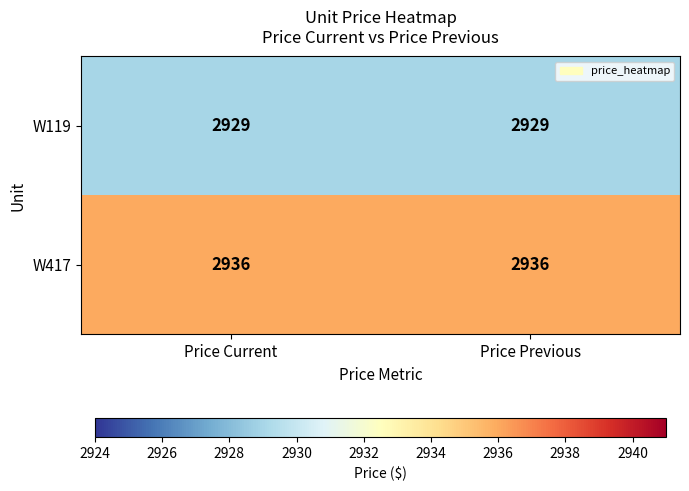

What is the sum of all W119 values?

5858